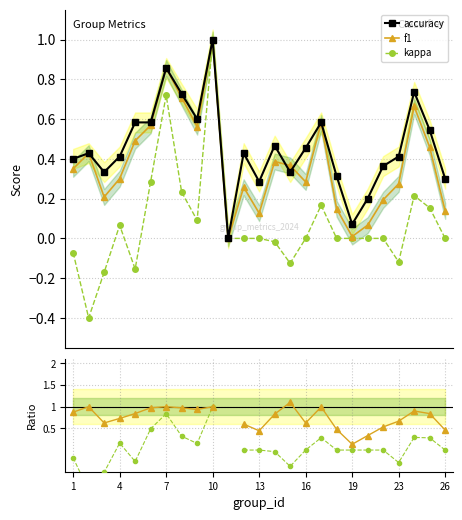

Is it true that f1 equals 0.1 at 11?

False